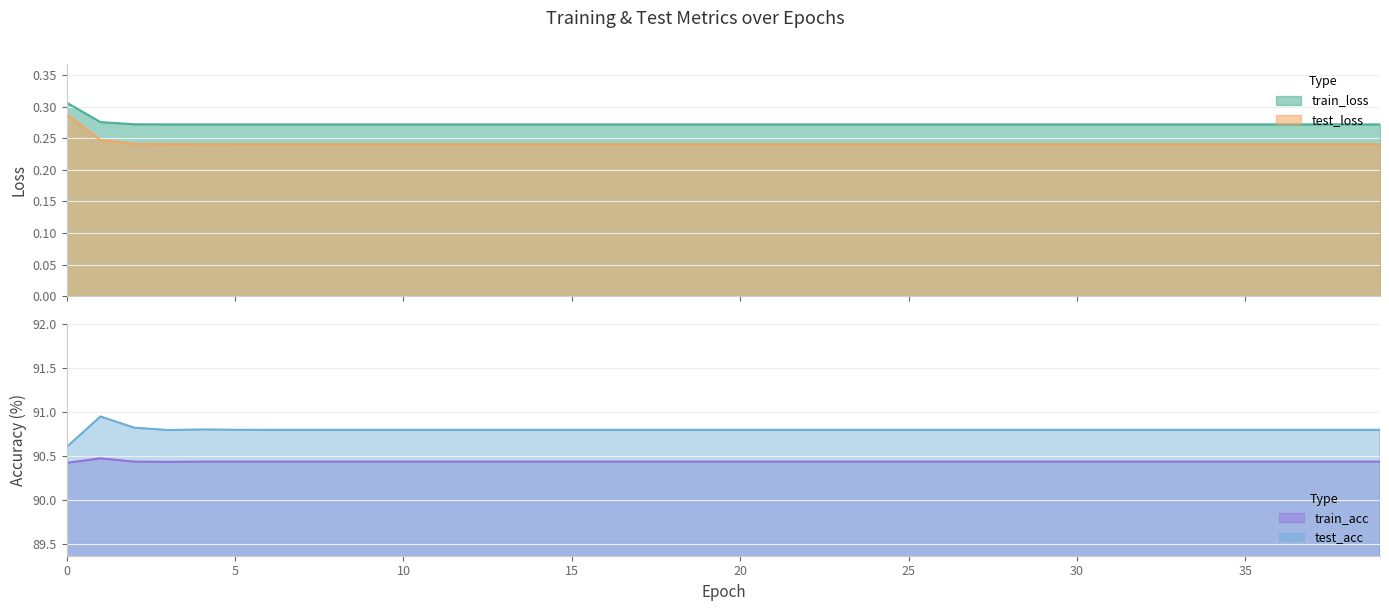

True or false: train_loss and train_acc intersect in this chart.

False